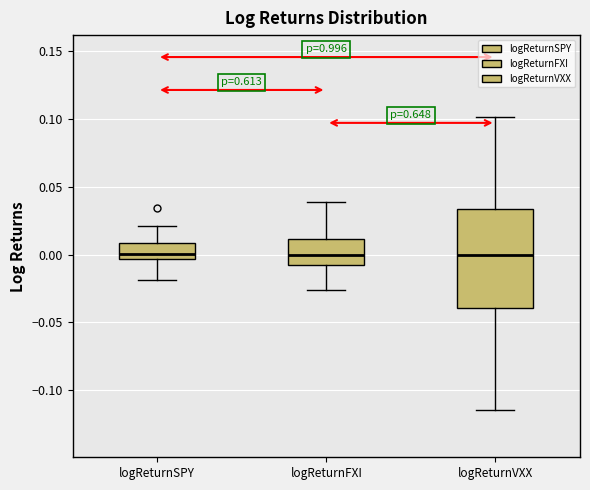

Reading left to right, transcribe this box plot: for each box, give where its median line is, the range the box spans, and where its two whiskers end, as read against the y-axis. The values are not printed on the chart, so give them approximately, as read against the axis.

logReturnSPY: median 0.000, box -0.005 to 0.010, whiskers -0.020 to 0.020
logReturnFXI: median 0.000, box -0.010 to 0.010, whiskers -0.025 to 0.040
logReturnVXX: median 0.000, box -0.040 to 0.035, whiskers -0.115 to 0.100